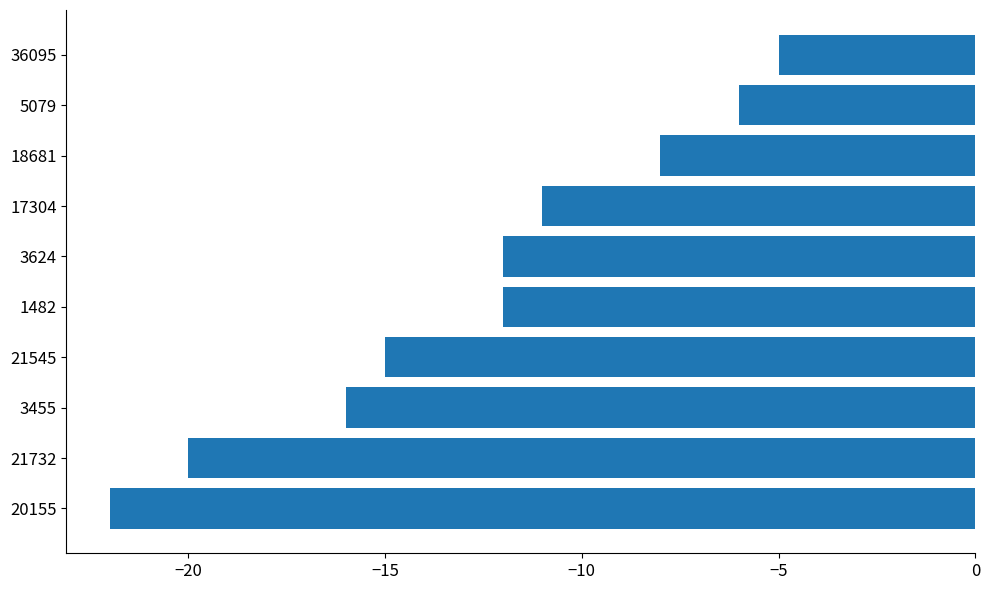

Reading top to bottom, list all the values displayed in this chart.

-5	-6	-8	-11	-12	-12	-15	-16	-20	-22